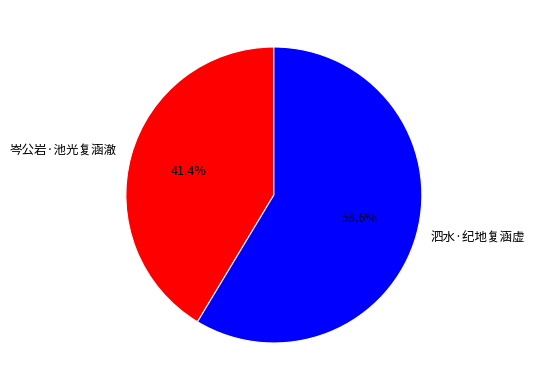

Which has a higher value, 岑公岩·池光复涵澈 or 泗水·纪地复涵虚?

泗水·纪地复涵虚